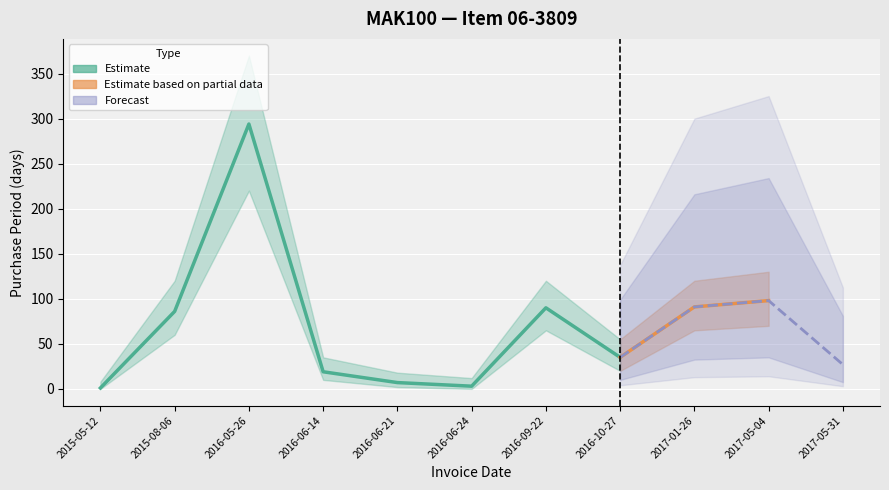

What is the sum of the values at 2015-08-06 and 2015-05-12?

87